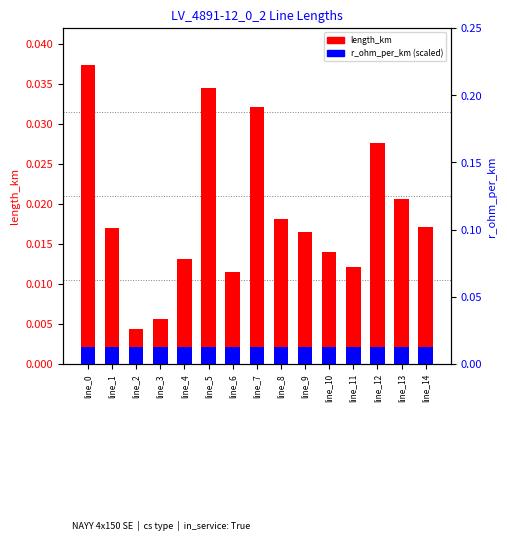

Rank the series by their maximum value, from lowest to highest.

r_ohm_per_km (scaled), length_km